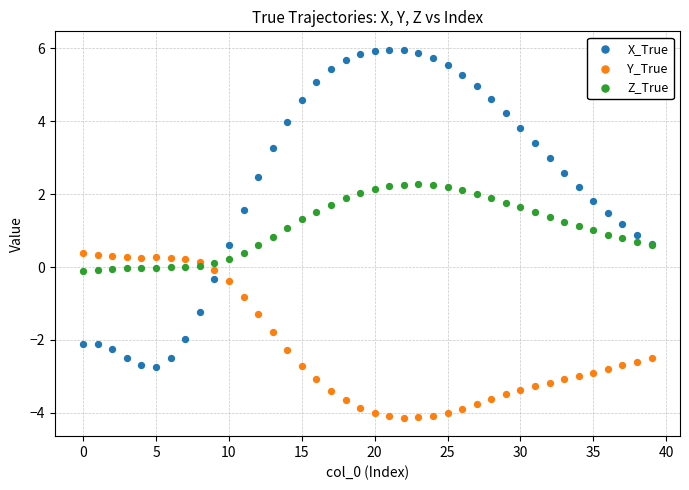

Which series reaches the maximum Y coordinate?

X_True